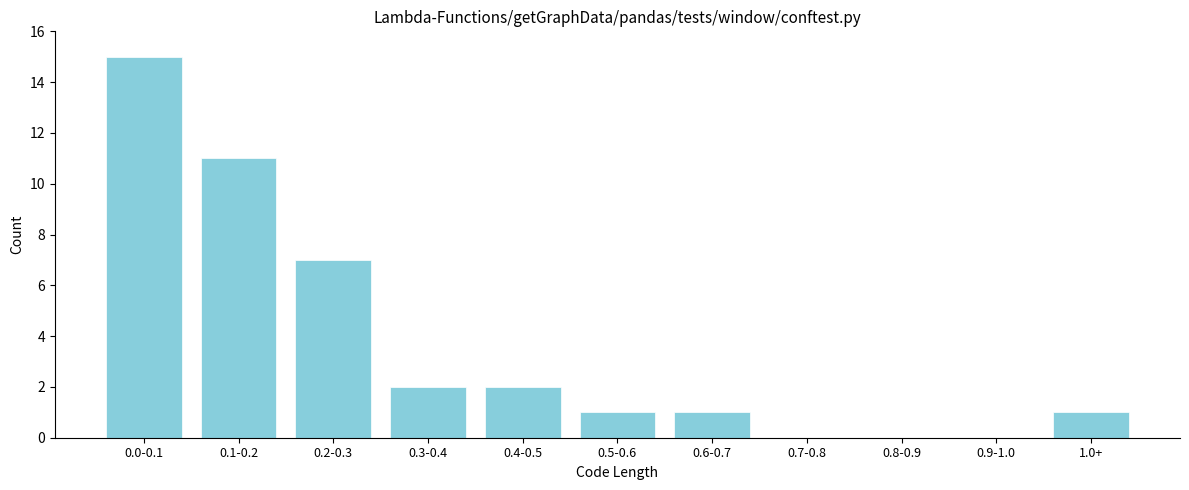

Reading left to right, list all the values displayed in this chart.

0.0-0.1=15	0.1-0.2=11	0.2-0.3=7	0.3-0.4=2	0.4-0.5=2	0.5-0.6=1	0.6-0.7=1	0.7-0.8=0	0.8-0.9=0	0.9-1.0=0	1.0+=1